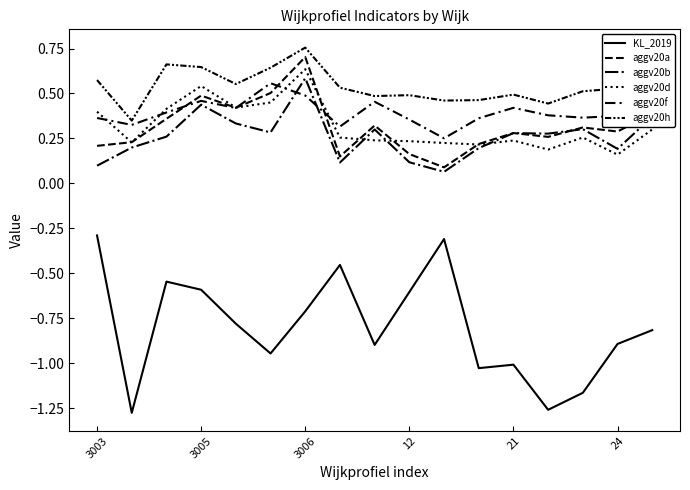

Is this an area chart (filled region under the line)?

No